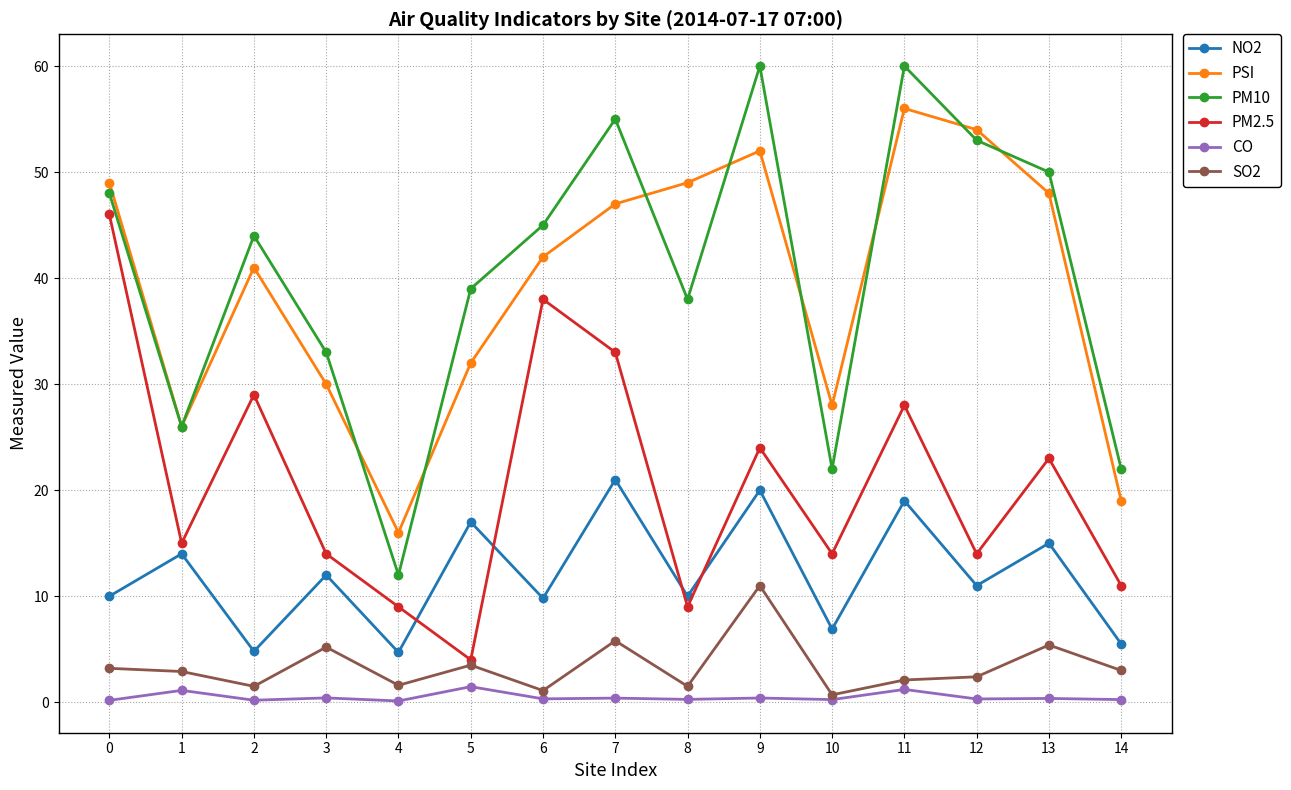

What value does the PSI series have at 8?

49.0